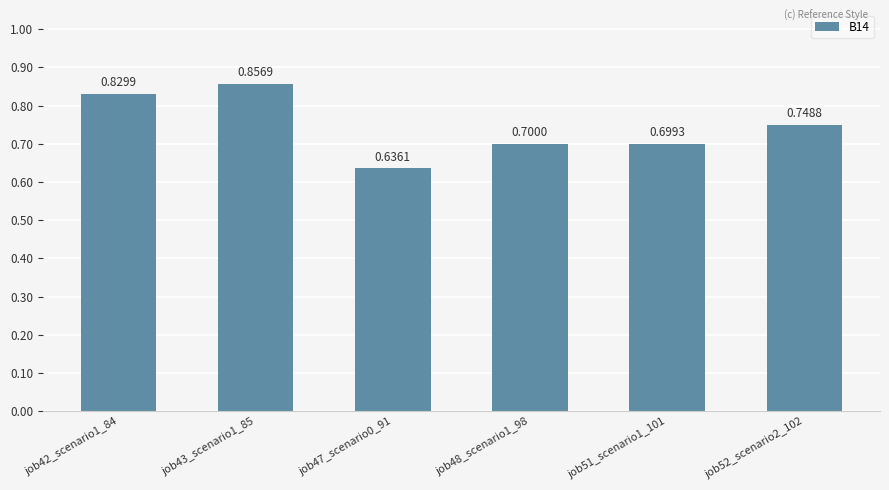

List the labels in order of value, smallest first.

job47_scenario0_91, job51_scenario1_101, job48_scenario1_98, job52_scenario2_102, job42_scenario1_84, job43_scenario1_85